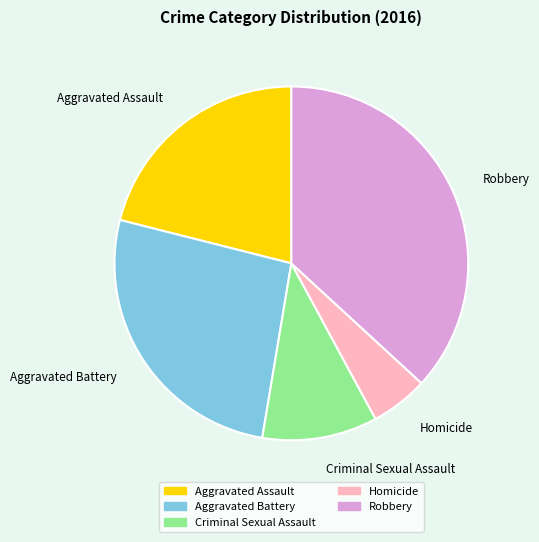

Rank the categories by value from lowest to highest.

Homicide, Criminal Sexual Assault, Aggravated Assault, Aggravated Battery, Robbery